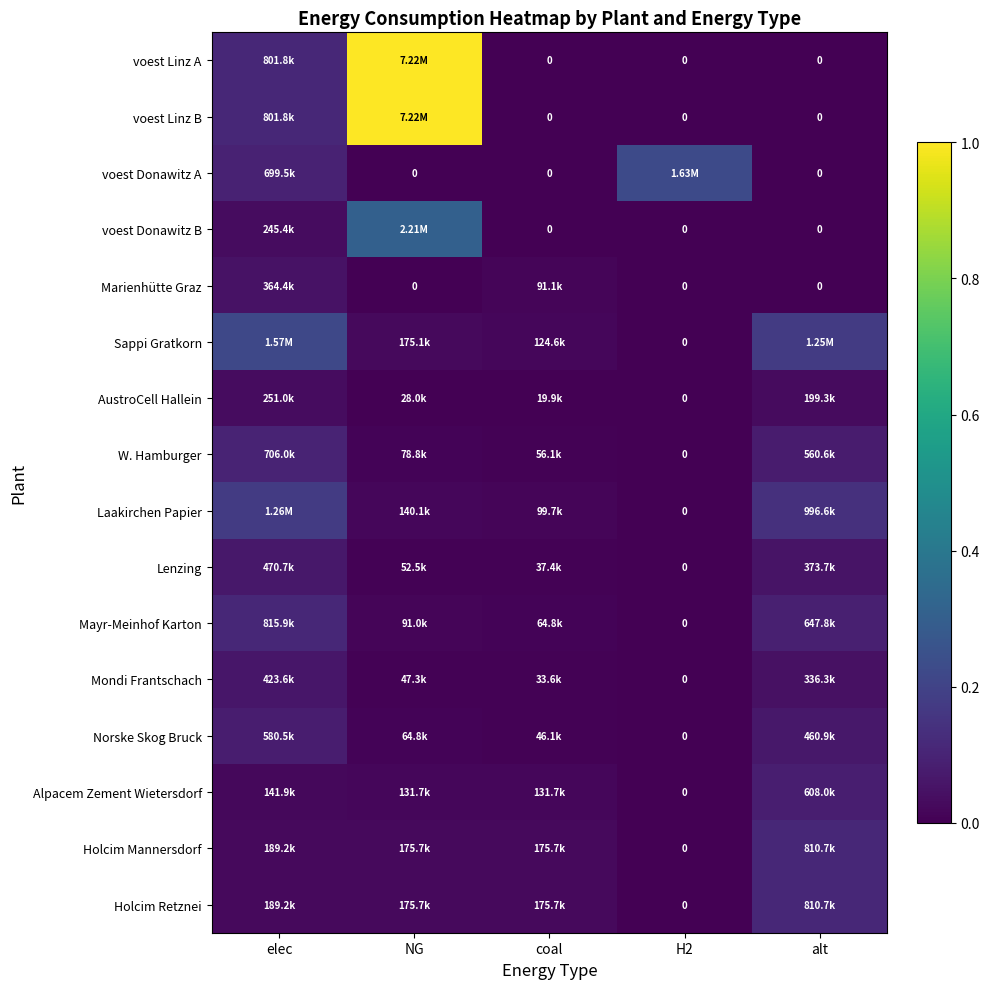

Where is Alpacem Zement Wietersdorf nearest to the value 0?

H2